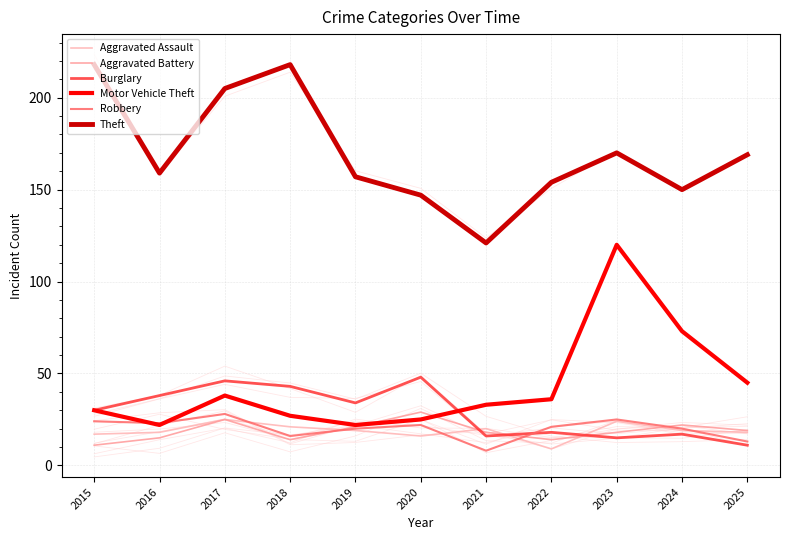

Reading left to right, extract all data points from this chart.

Aggravated Assault: 2015=17	2016=18	2017=25	2018=21	2019=19	2020=16	2021=20	2022=9	2023=24	2024=19	2025=18
Aggravated Battery: 2015=11	2016=15	2017=25	2018=14	2019=21	2020=29	2021=18	2022=14	2023=18	2024=22	2025=19
Burglary: 2015=30	2016=38	2017=46	2018=43	2019=34	2020=48	2021=16	2022=18	2023=15	2024=17	2025=11
Motor Vehicle Theft: 2015=30	2016=22	2017=38	2018=27	2019=22	2020=25	2021=33	2022=36	2023=120	2024=73	2025=45
Robbery: 2015=24	2016=23	2017=28	2018=16	2019=20	2020=22	2021=8	2022=21	2023=25	2024=20	2025=13
Theft: 2015=218	2016=159	2017=205	2018=218	2019=157	2020=147	2021=121	2022=154	2023=170	2024=150	2025=169